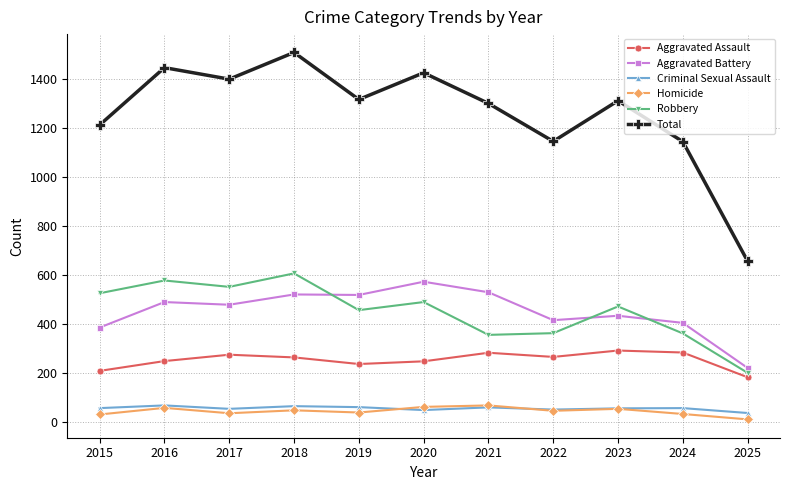

At which label does Total reach its peak?

2018